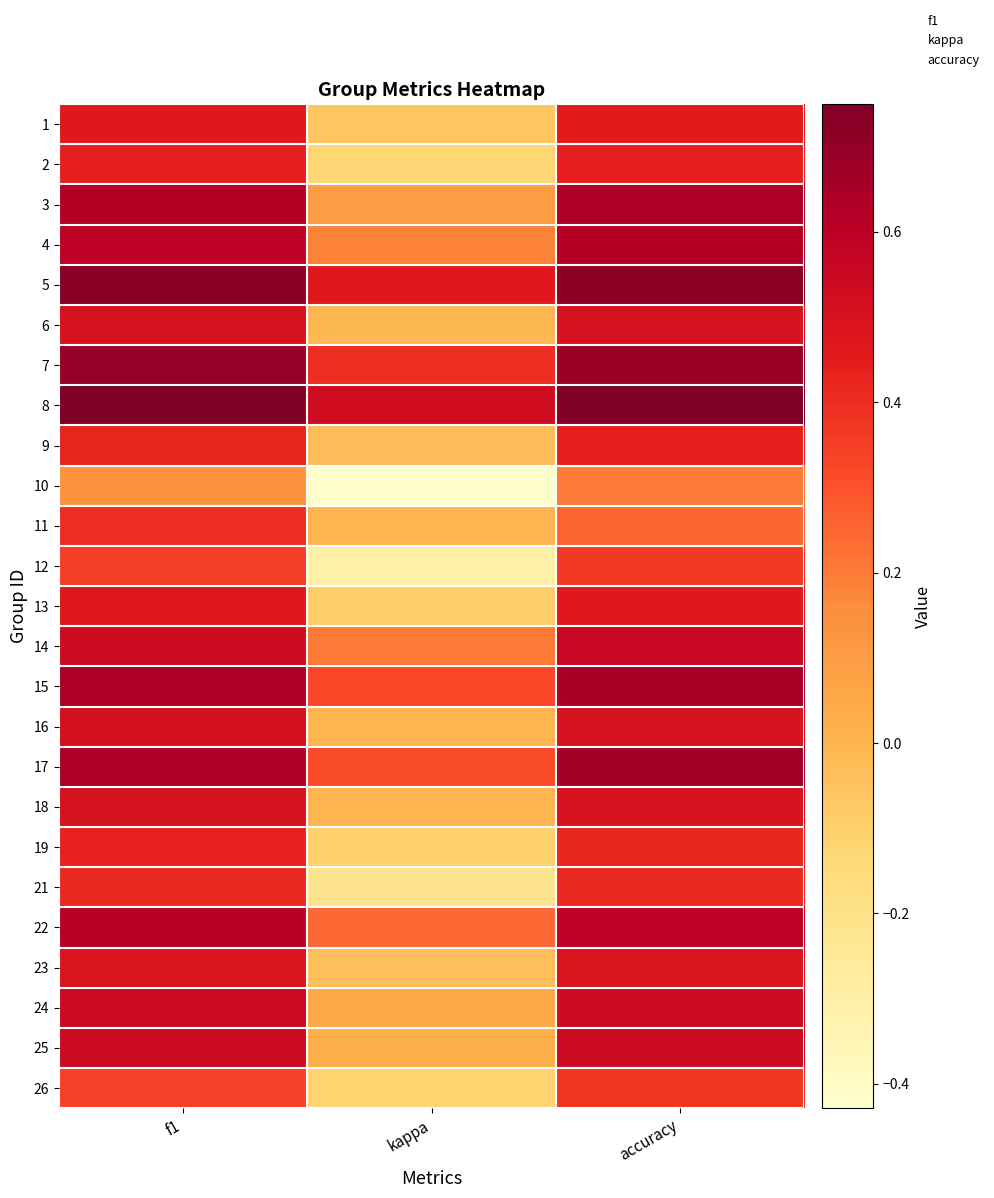

Between f1 and kappa, which is larger?

f1